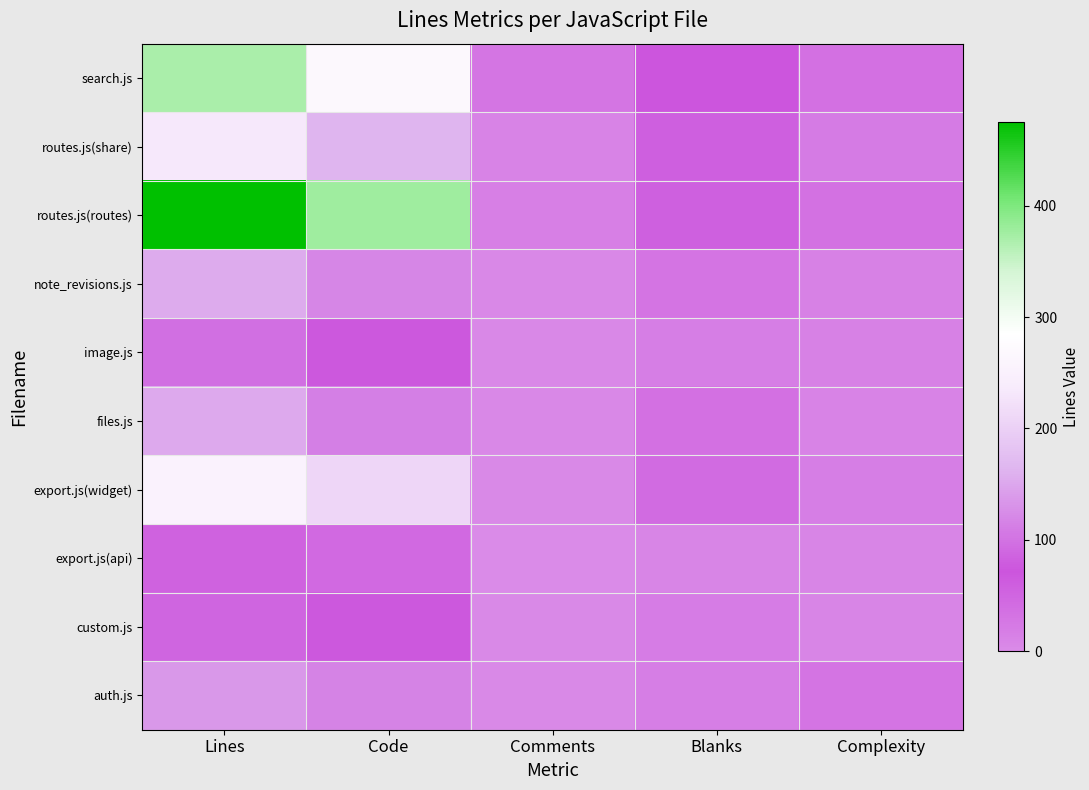

List the series in order of their peak value, lowest first.

export.js(api), custom.js, image.js, auth.js, files.js, note_revisions.js, routes.js(share), export.js(widget), search.js, routes.js(routes)